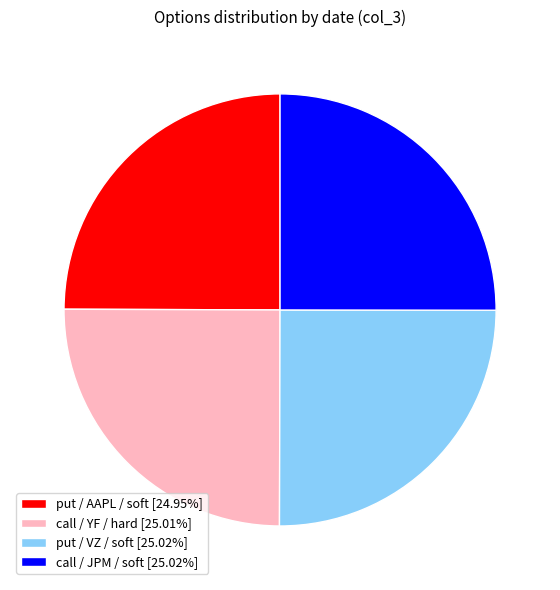

Approximately how many times larger is the value at call / JPM / soft [25.02%] compared to put / AAPL / soft [24.95%]?

1.0